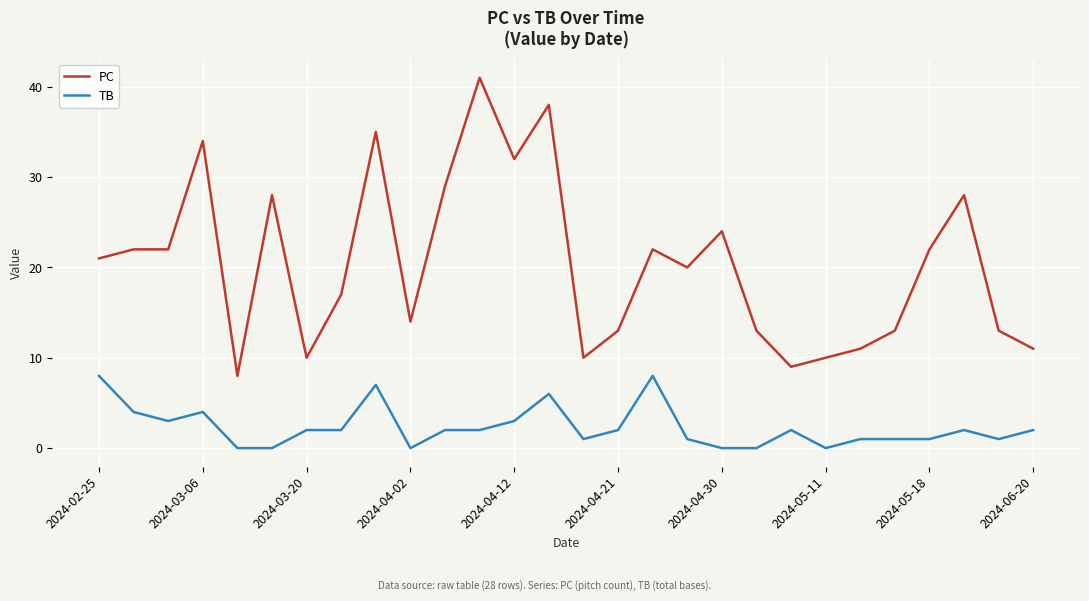

What is the difference between the maximum and minimum values in the PC series?

33